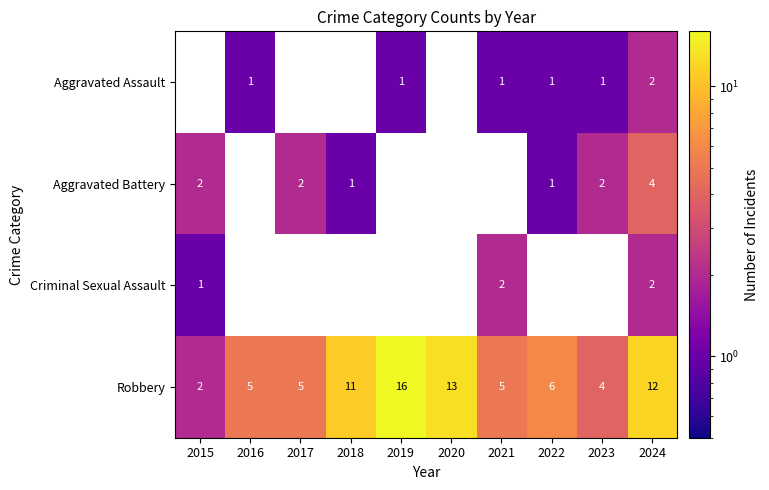

Count the number of categories in the chart.

10